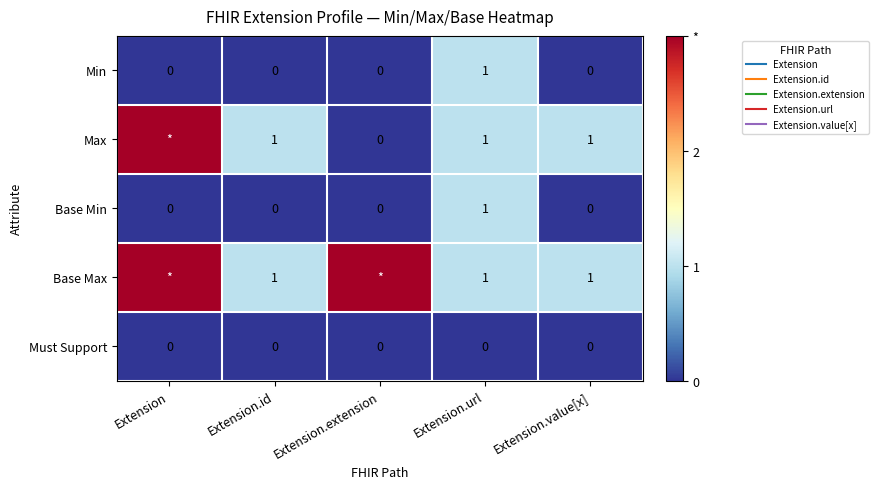

The value of Base Max at Extension.extension is 3. True or false?

True